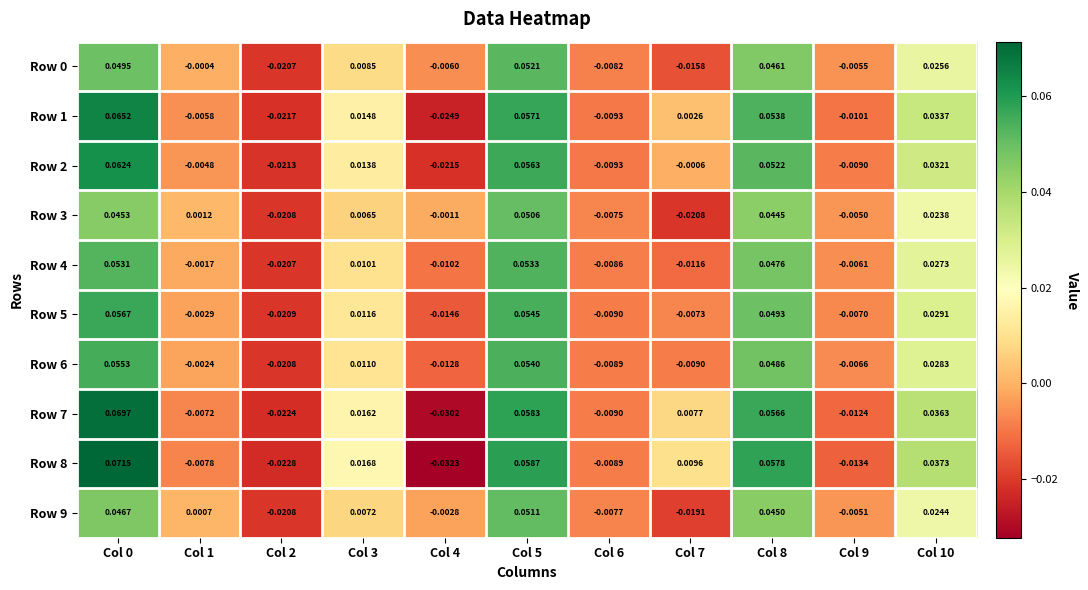

Is the value of Row 1 at Col 7 greater than the value of Row 4 at Col 1?

Yes